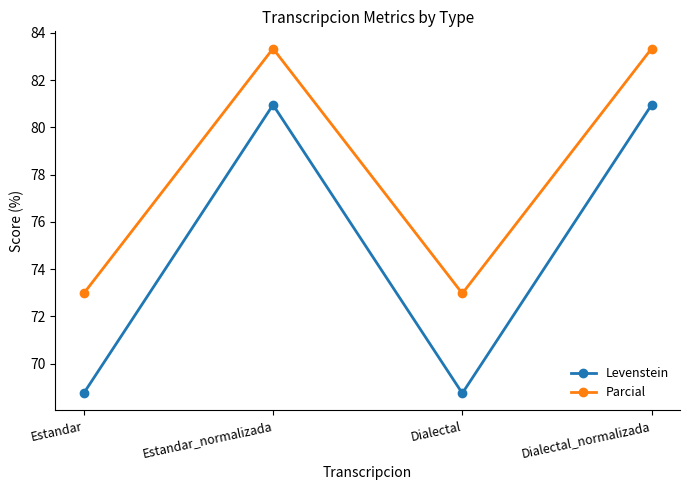

What is the minimum value shown in the chart?

68.8